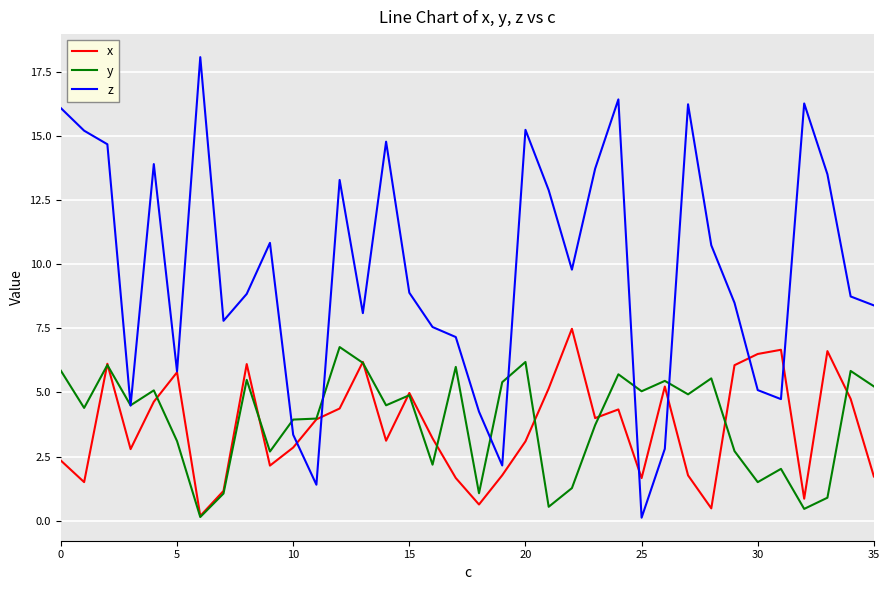

Which series has the largest total across all categories?

z